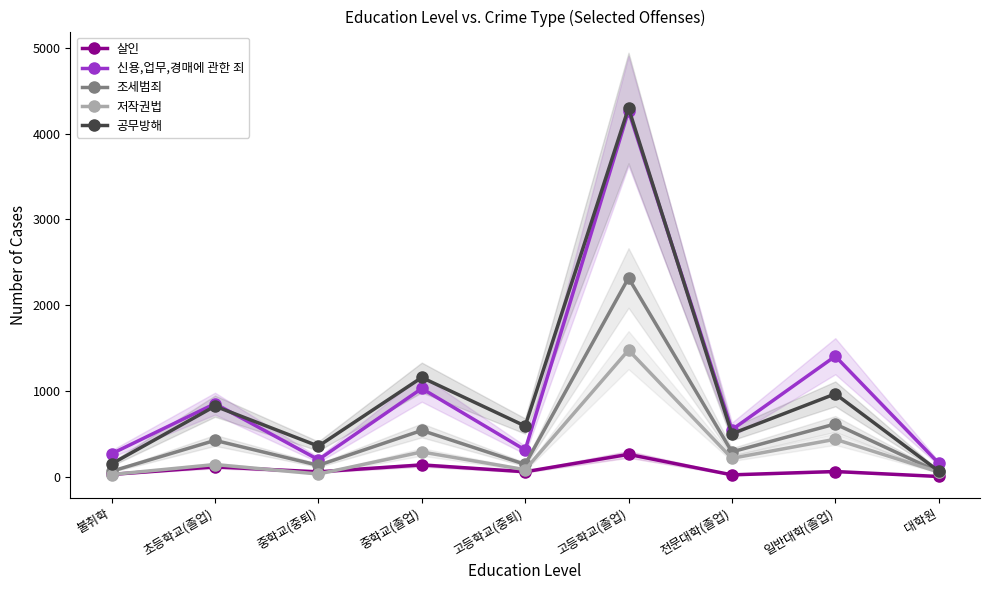

Does the chart display data point markers on the line(s)?

Yes